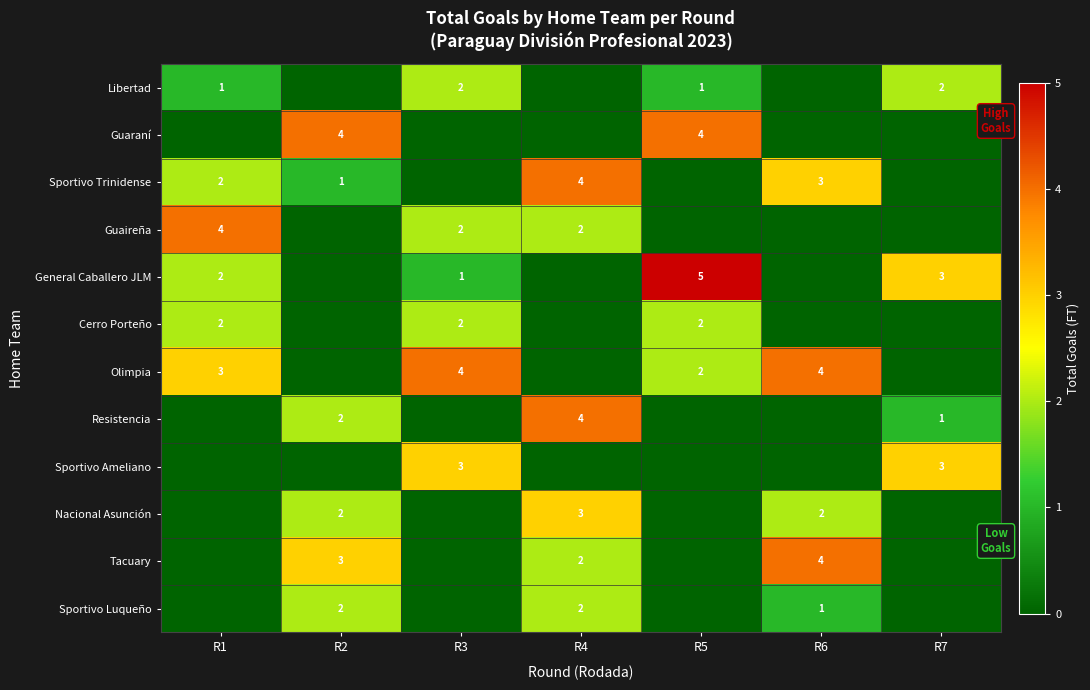

Which has a higher value, R6 or R2?

R6